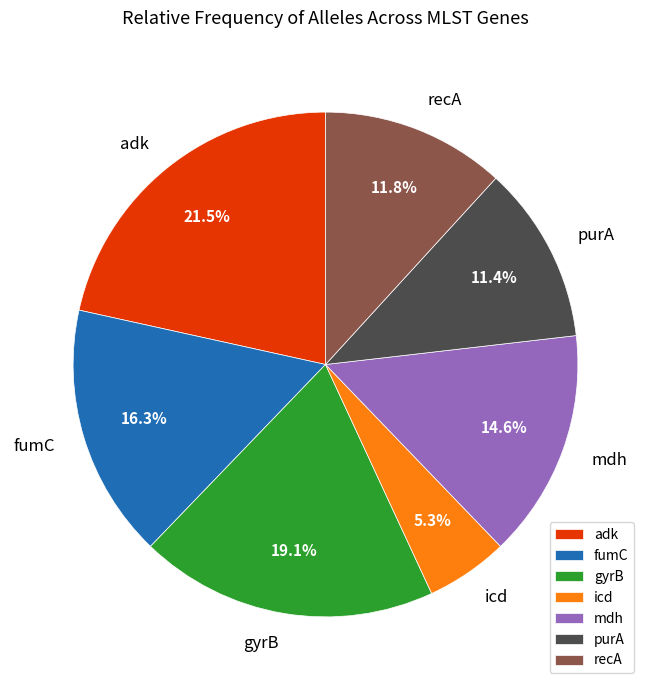

Count the number of slices in the pie.

7